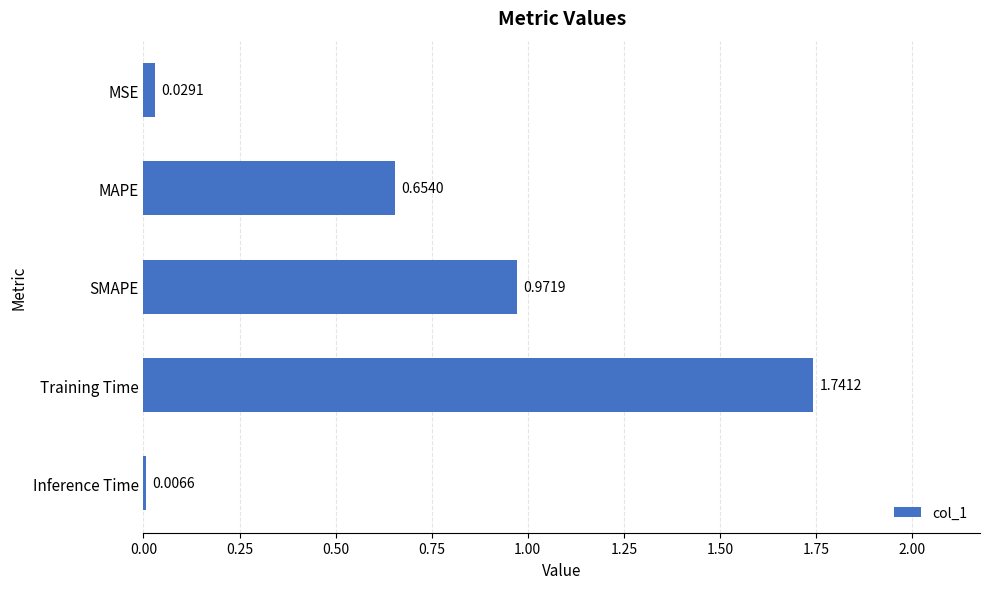

Which category has the highest value across all series?

Training Time